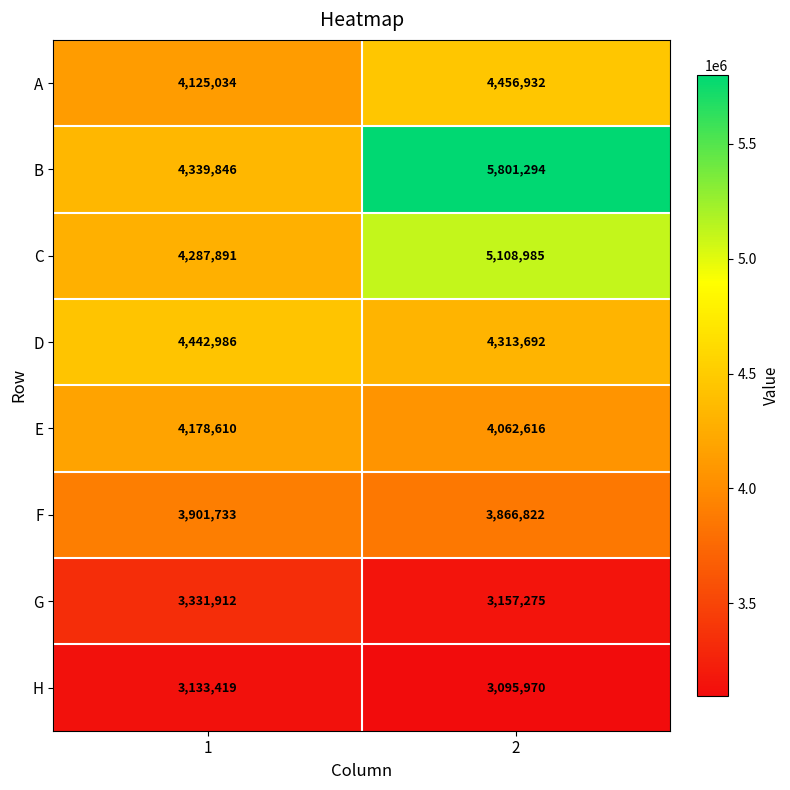

What is the average value of the A series?

4290983